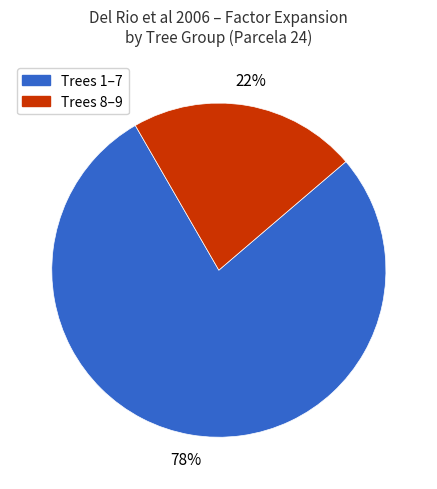

Rank the categories by value from lowest to highest.

Trees 8–9, Trees 1–7